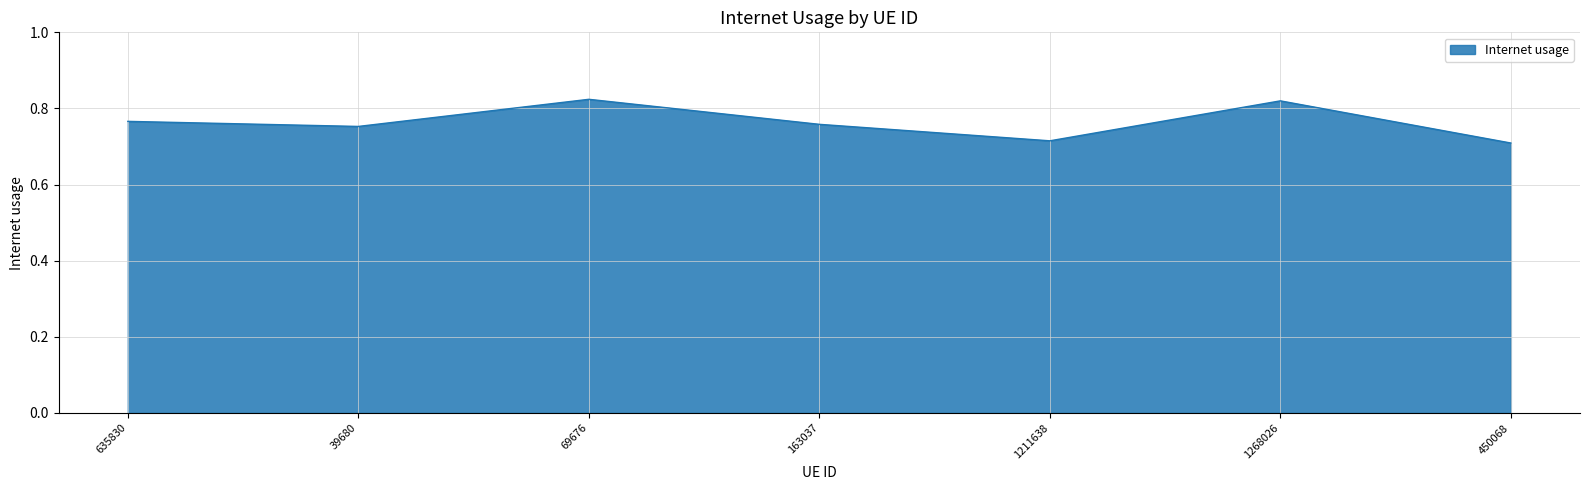

True or false: the data has more than 2 interior local peaks.

False